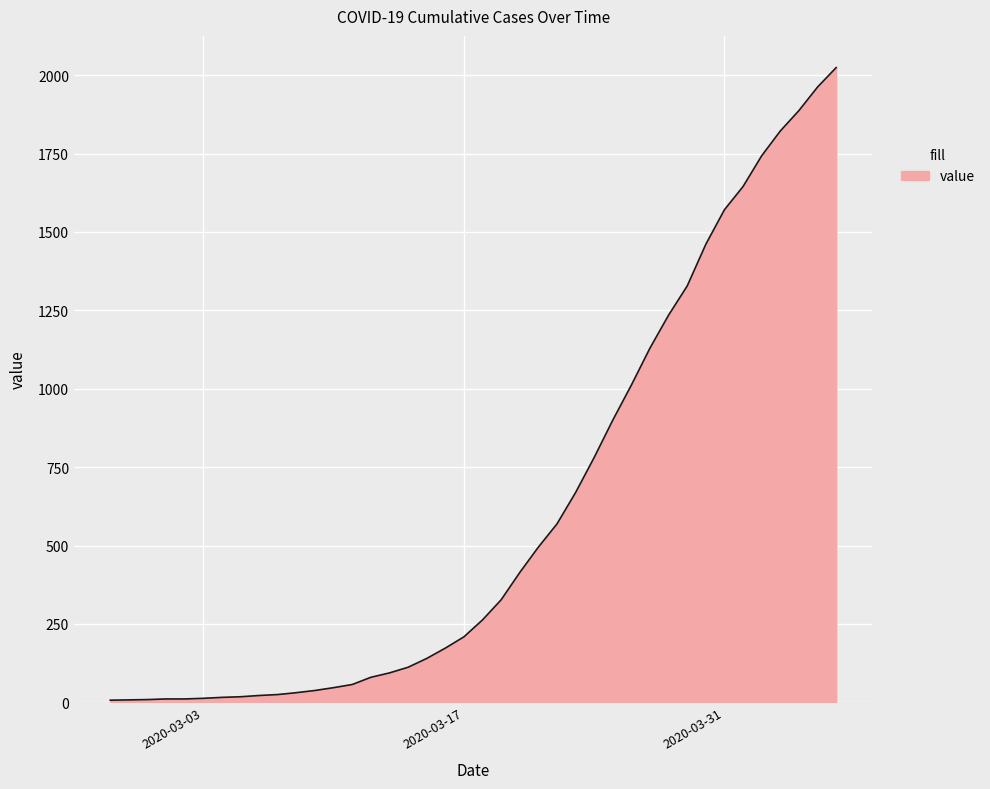

What is the maximum value shown in the chart?

2024